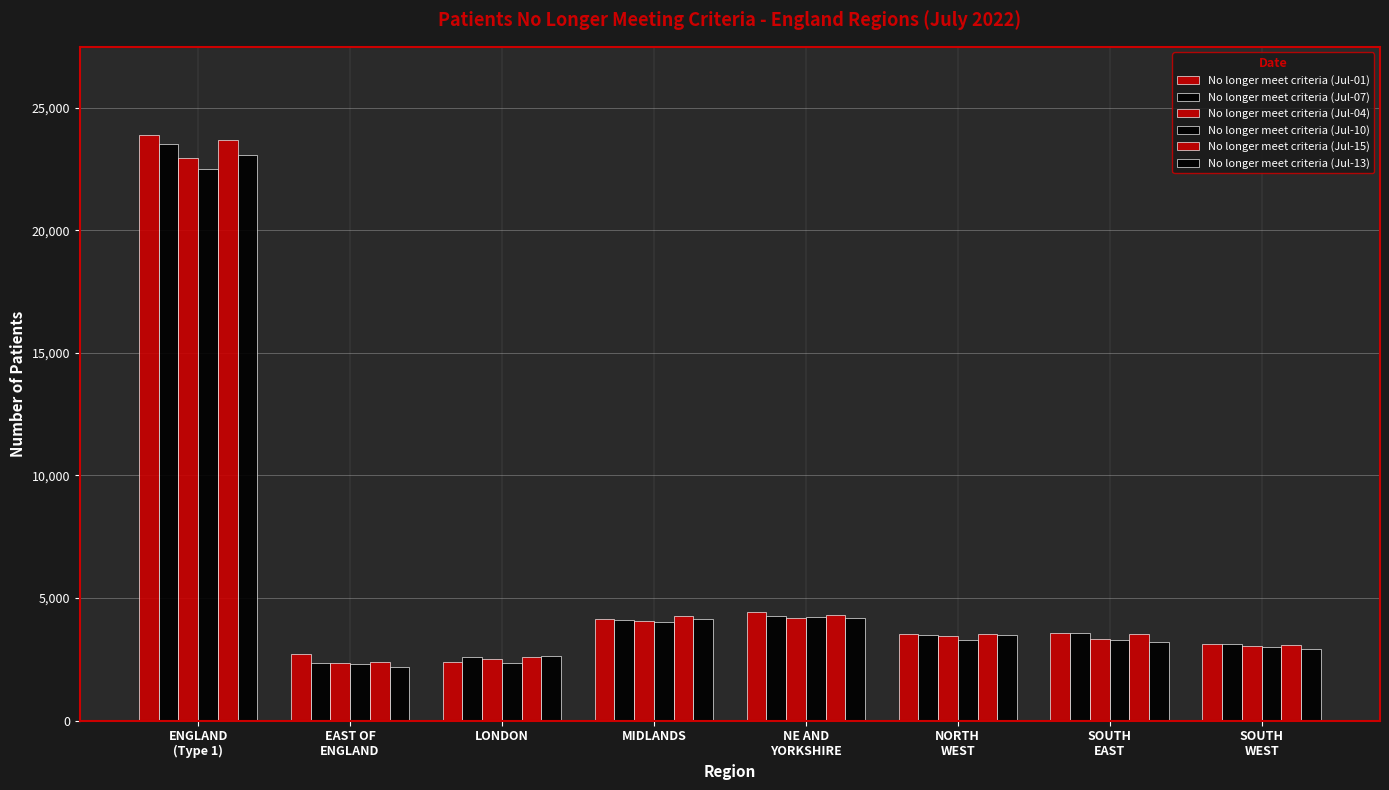

Are the bars grouped side by side (vs. stacked)?

Yes